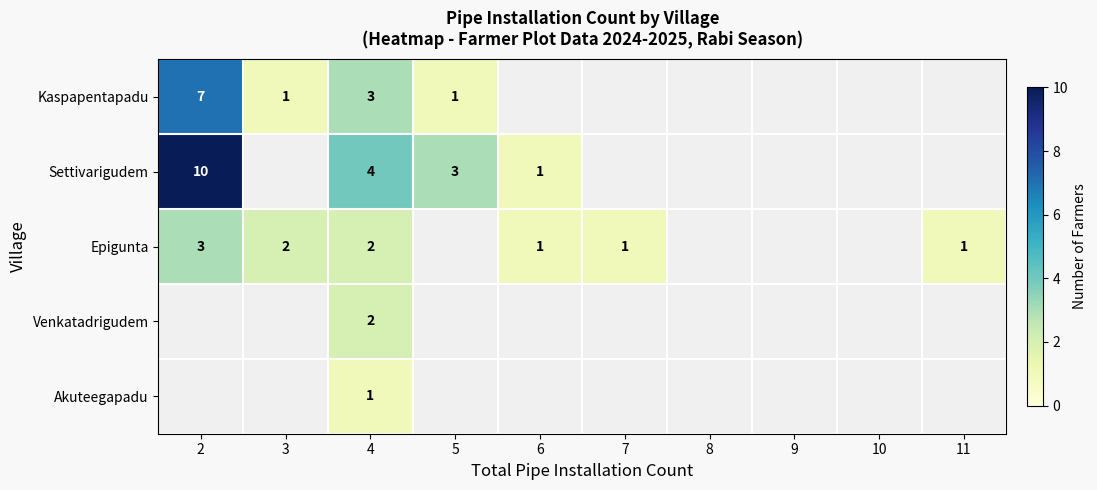

True or false: Epigunta has a value of 2 at 7.

False